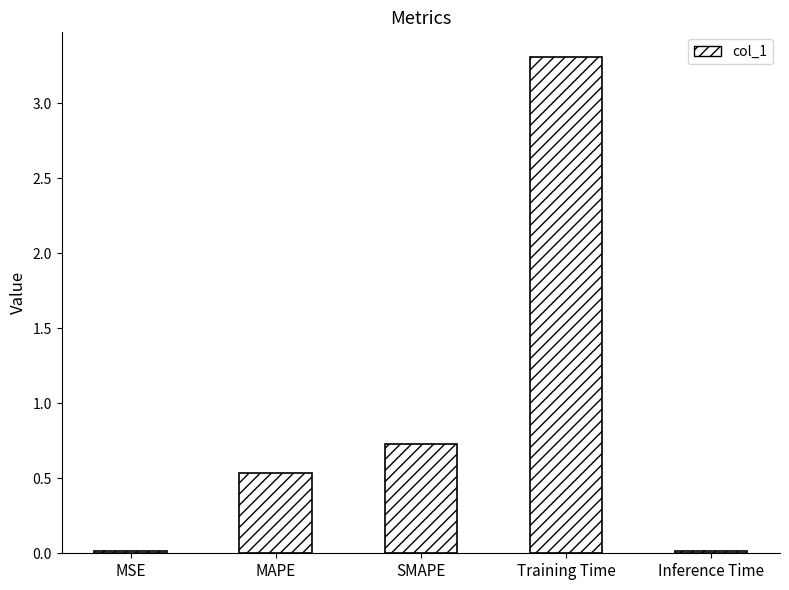

What is the label of the 5th bar from the left?

Inference Time